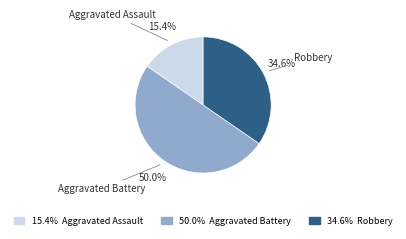

Which has a higher value, Aggravated Battery or Robbery?

Aggravated Battery